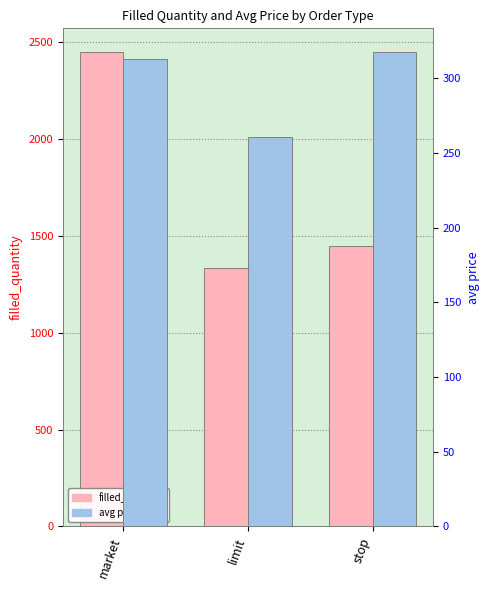

What is the label of the 3rd bar from the right?

market